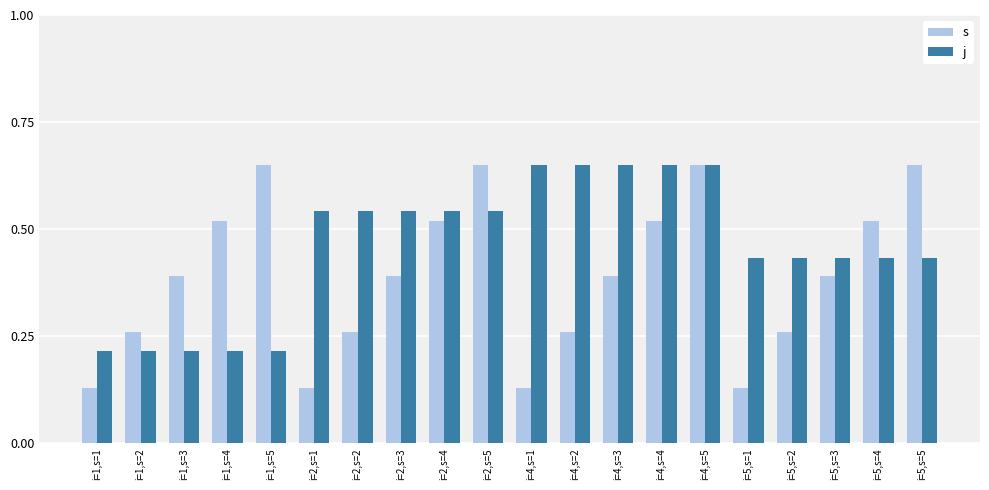

What is the label of the 2nd bar from the right?

i=5,s=4